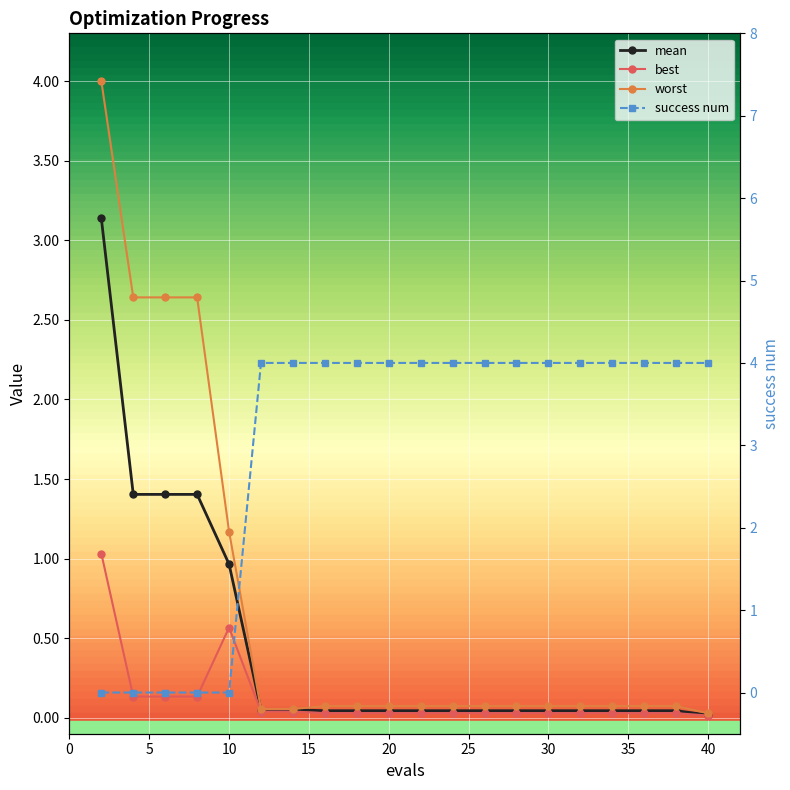

Does the chart display data point markers on the line(s)?

Yes